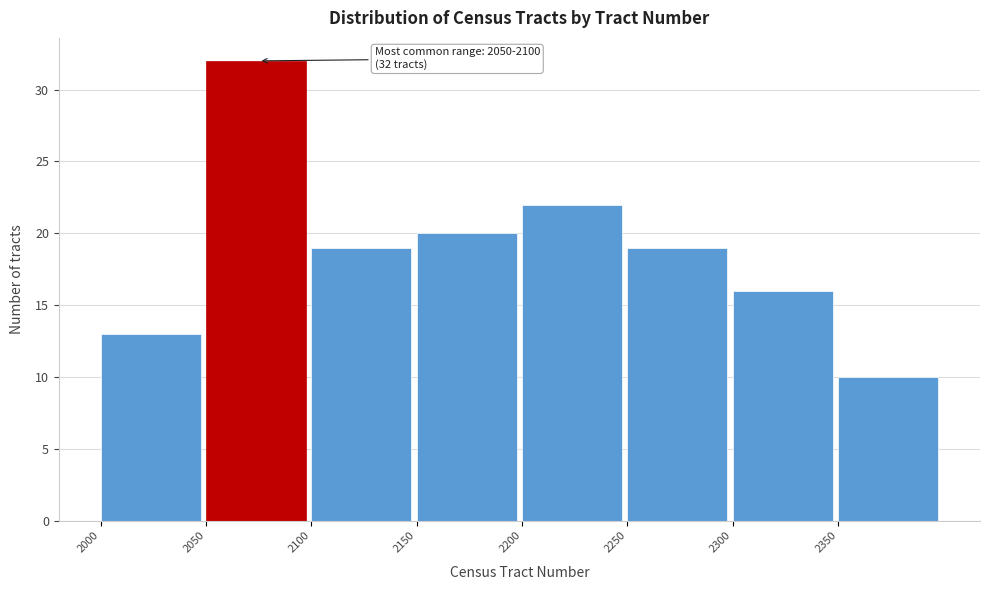

Which range on the x-axis has the tallest bar?

2050 to 2100